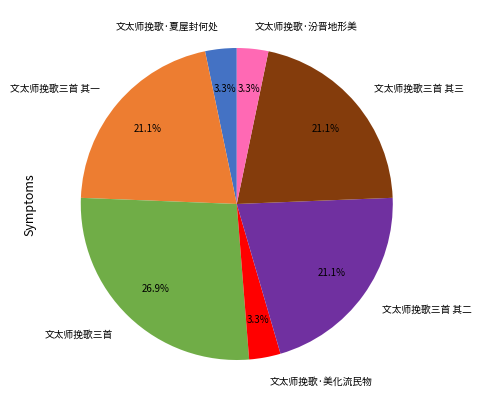

Which slice is the largest?

文太师挽歌三首